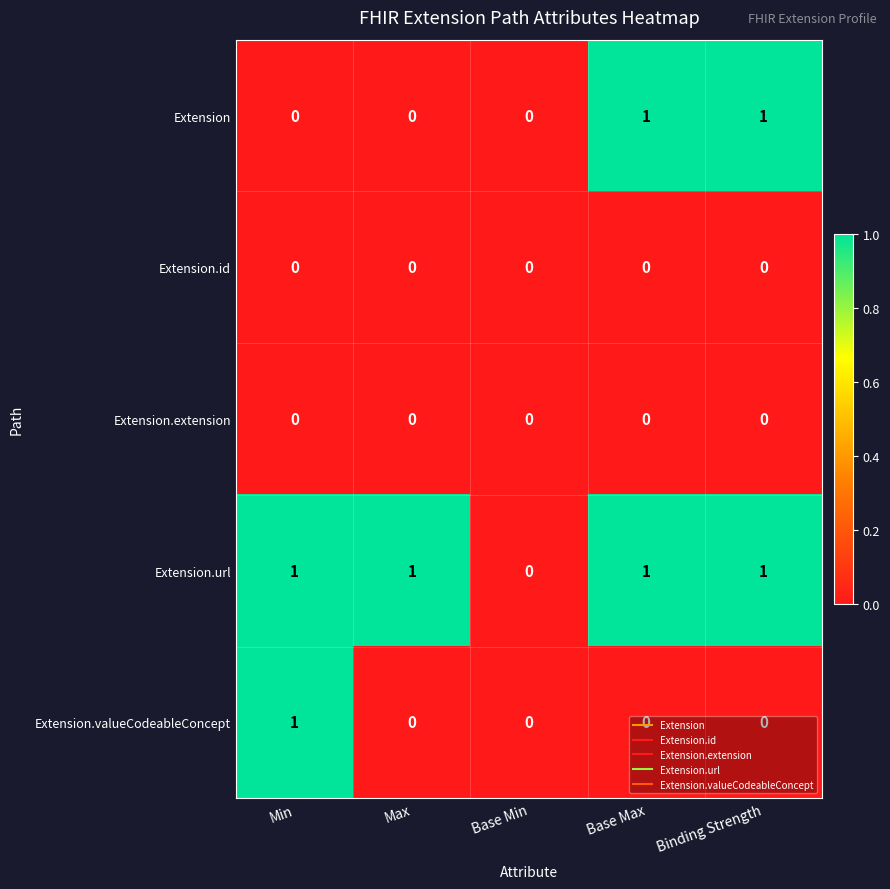

Which series changed the most between Max and Binding Strength?

Extension